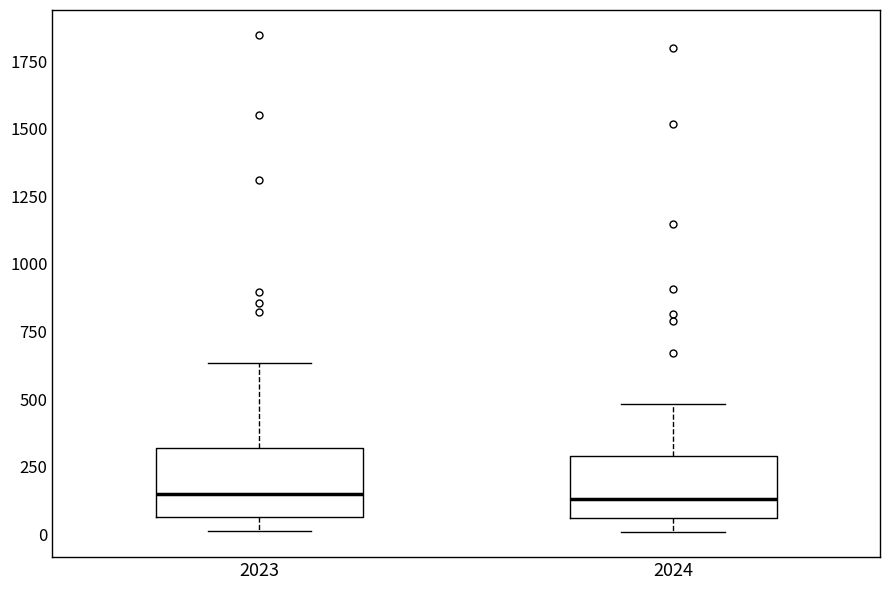

Reading left to right, read every box against the y-axis: the position of its median line, the range the box covers, and the ends of its whiskers. The values are not printed on the chart, so give them approximately, as read against the axis.

2023: median 150, box 50 to 300, whiskers 0 to 650
2024: median 150, box 50 to 300, whiskers 0 to 500